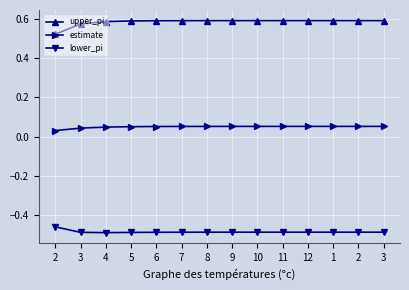

What is the minimum value shown in the chart?

-0.5